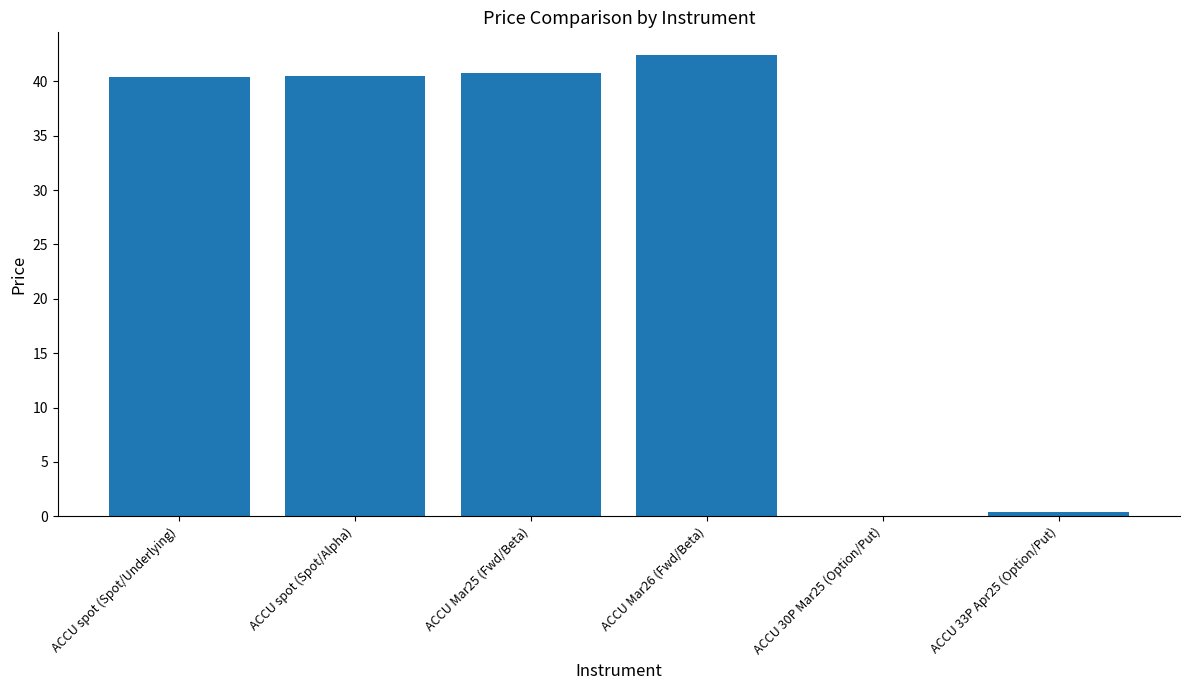

The chart shows a value of 40.8 at ACCU Mar25 (Fwd/Beta). True or false?

True